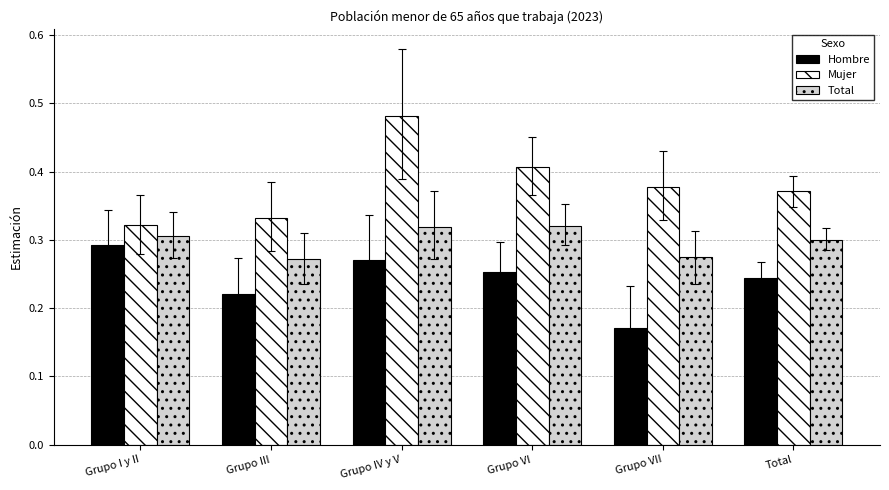

Between Grupo I y II and Grupo III, which series saw the biggest shift?

Hombre